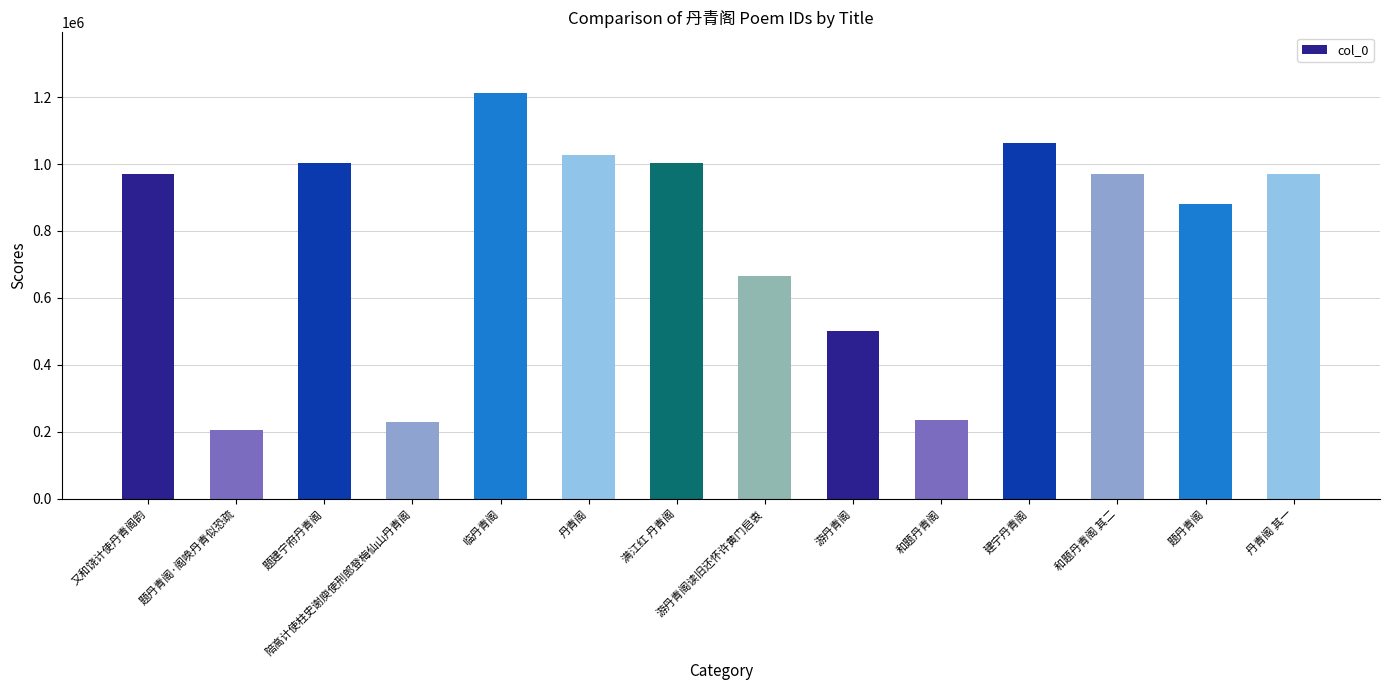

The chart shows a value of 562019 at 建宁丹青阁. True or false?

False